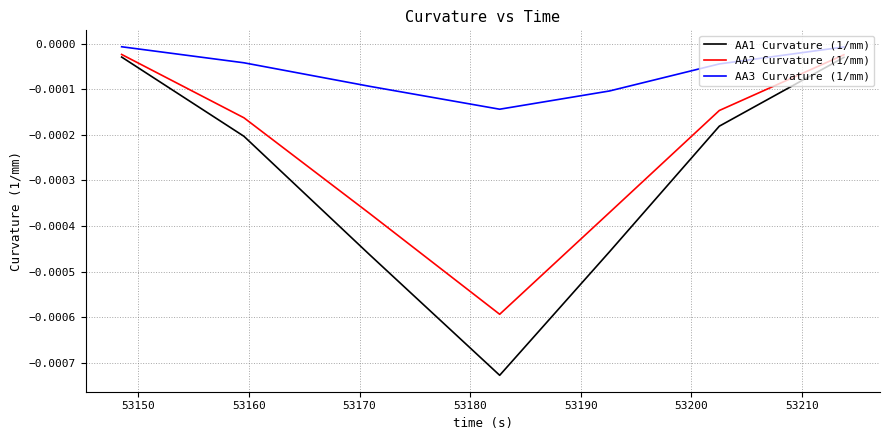

Which series has the largest total across all categories?

AA3 Curvature (1/mm)